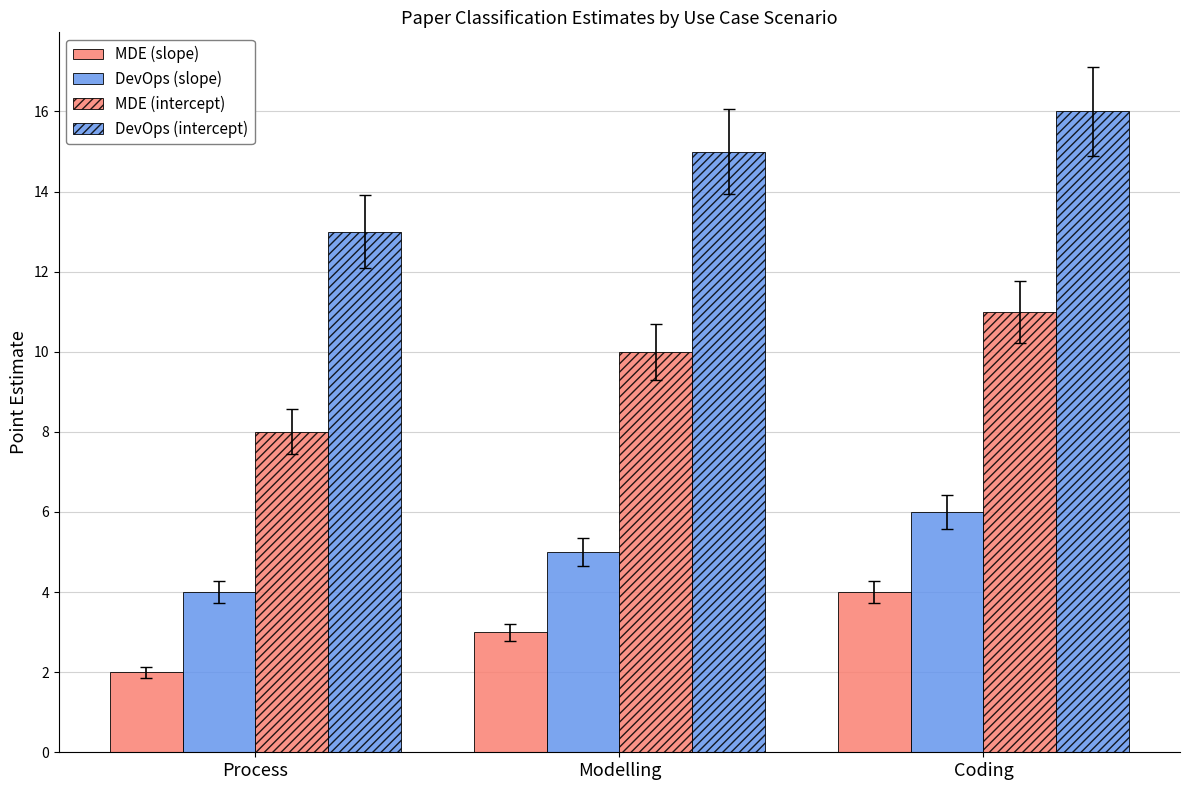

What is the label of the 1st bar from the left?

Process